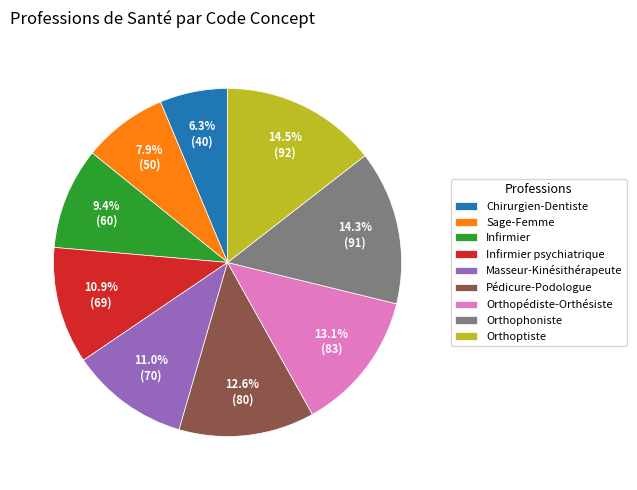

To the nearest percent, what is the average slice percentage?

11%